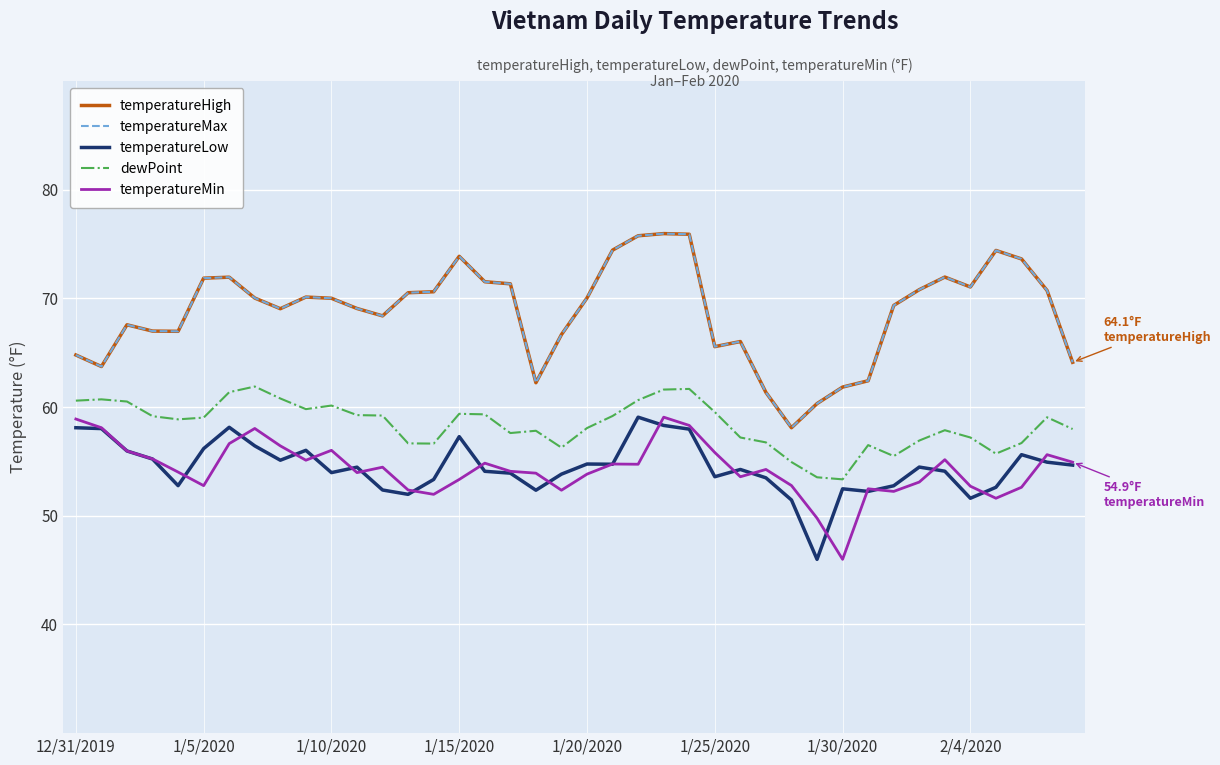

Does the chart have visible grid lines?

Yes